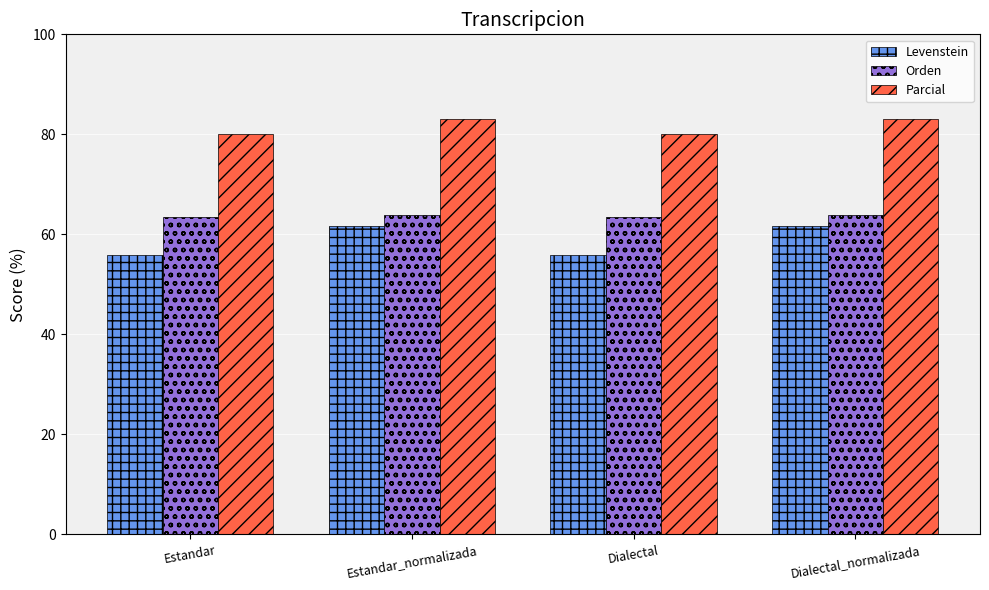

What is the difference between the highest and lowest values at Dialectal?

24.0